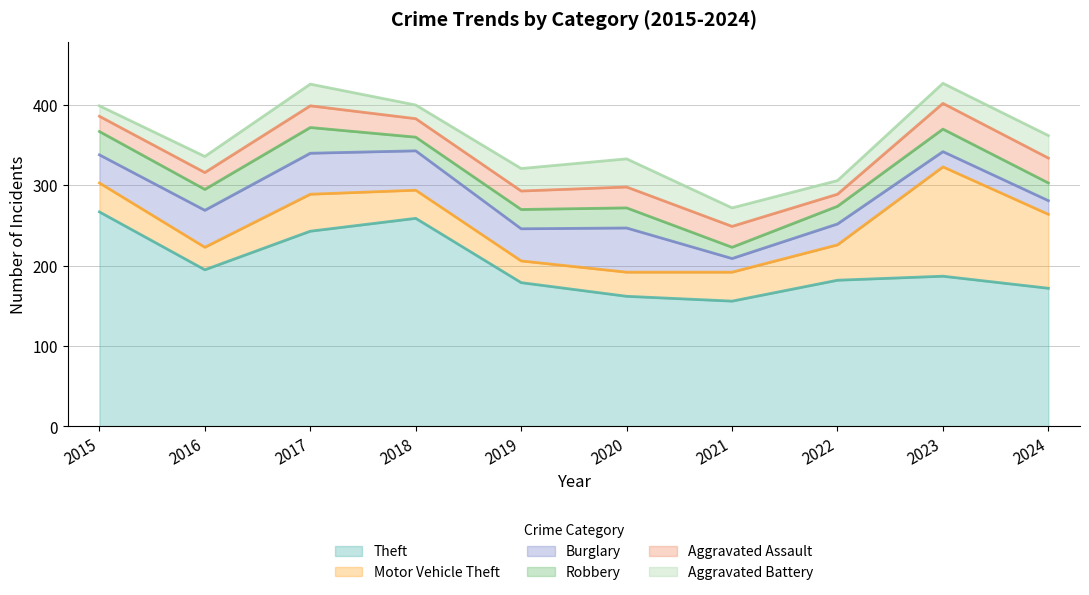

Where is the first local maximum for Aggravated Assault?

2017